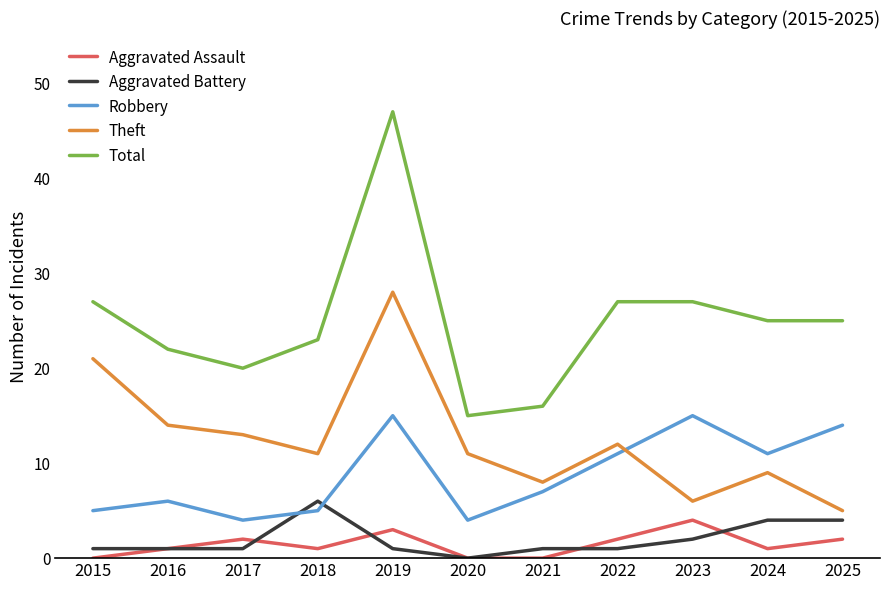

At which category does Robbery reach its first local valley?

2017